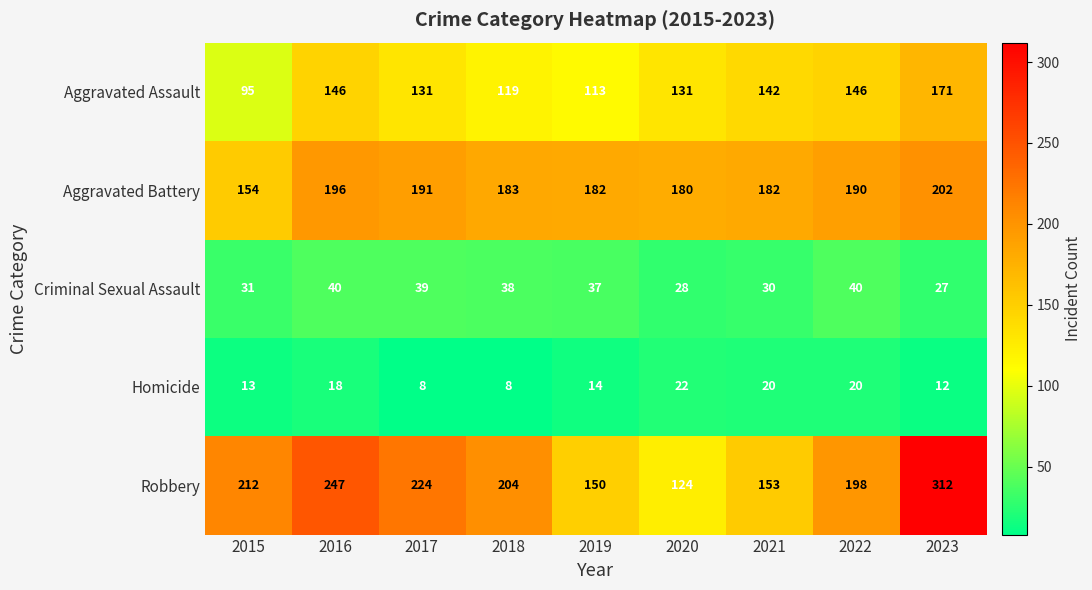

The Homicide series shows 13 at 2020. True or false?

False